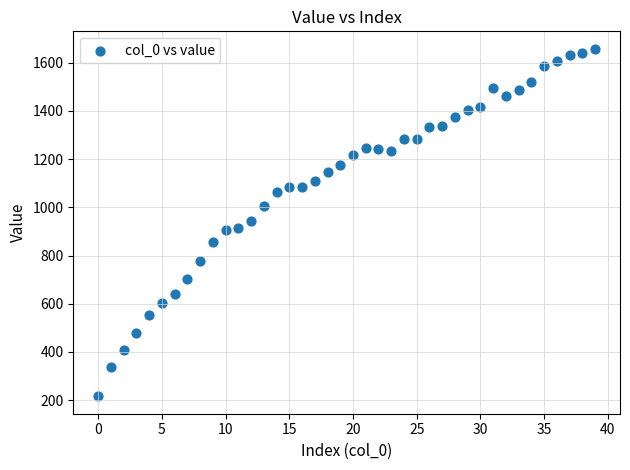

What is the range of Y values (max minus min)?

1442